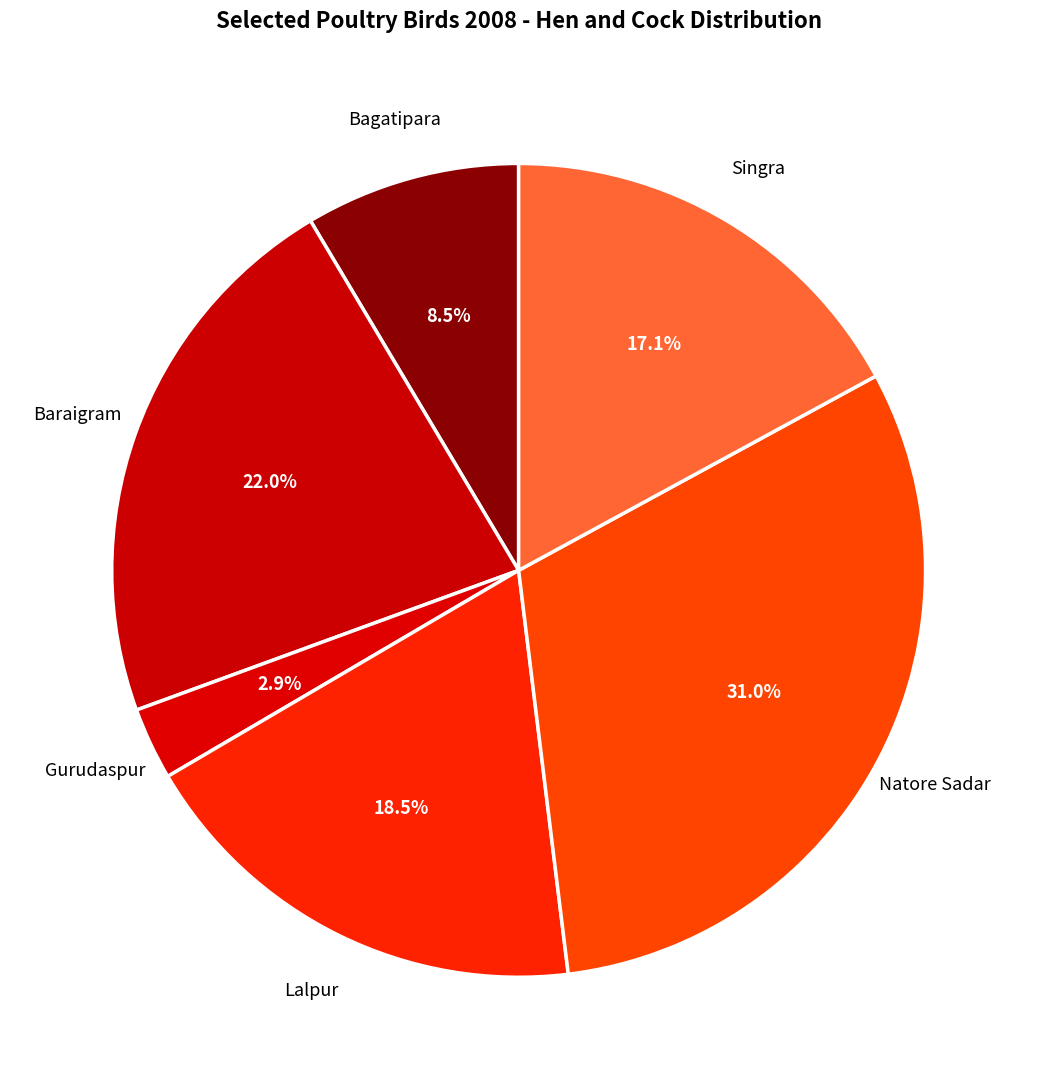

To the nearest percent, what is the combined percentage of Bagatipara and Gurudaspur?

11%